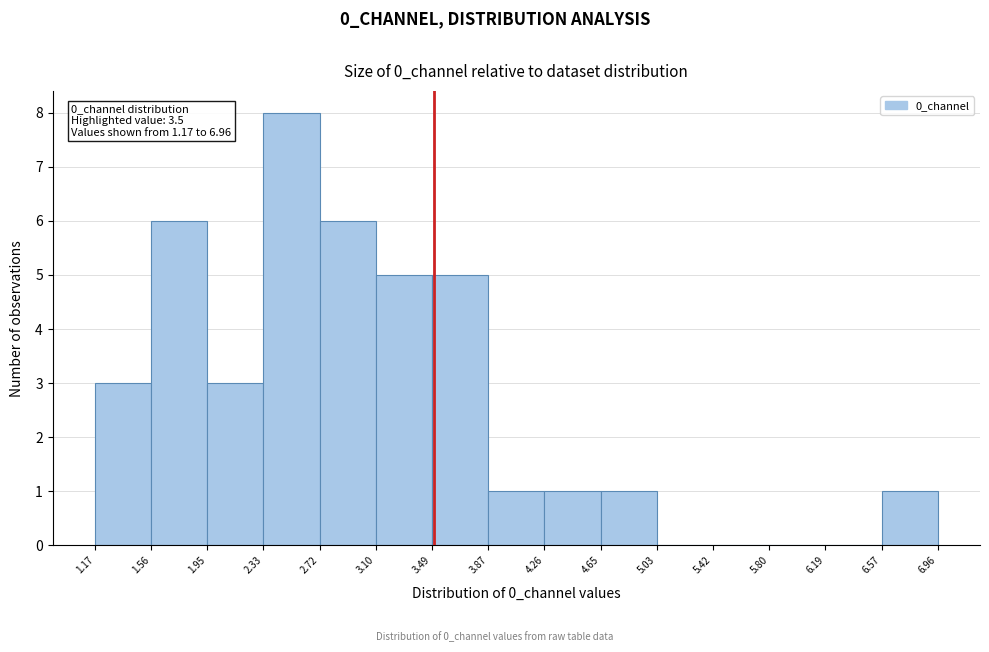

Over which range of the x-axis is the bar tallest?

2.33 to 2.72